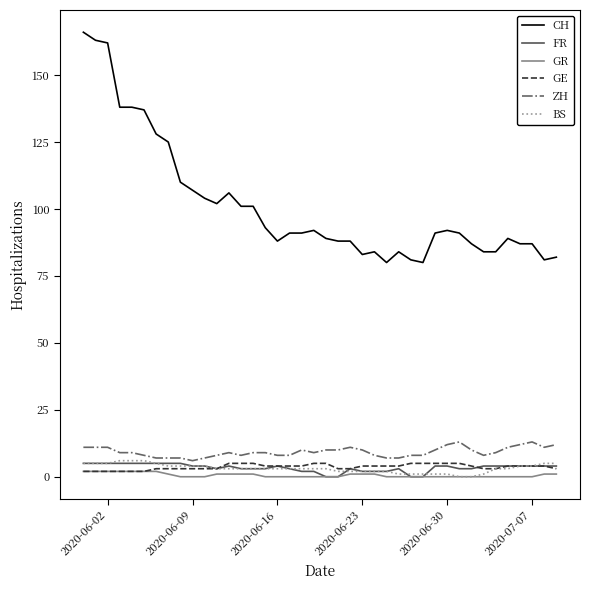

Which series has the largest total across all categories?

CH